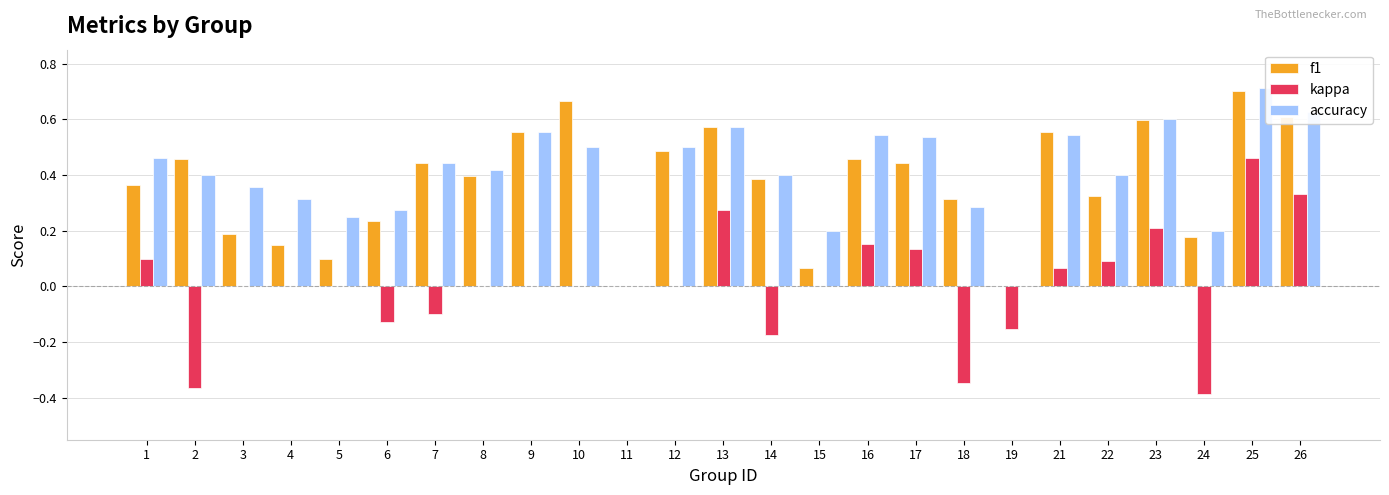

How many bars are there in each group?

3